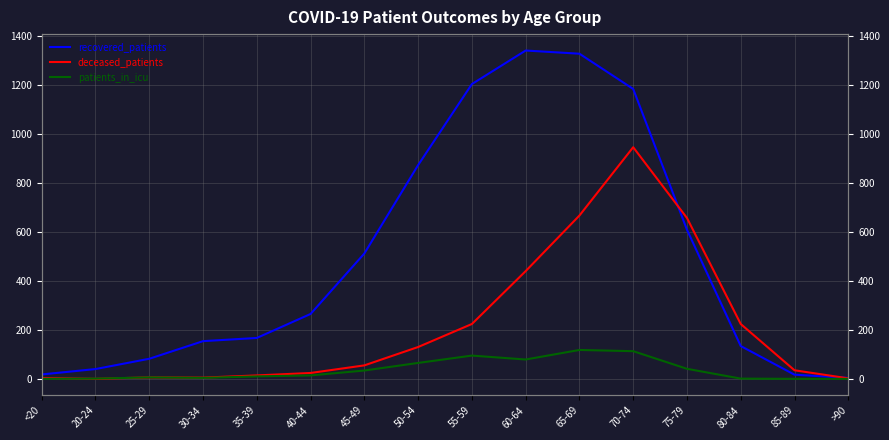

How many lines are shown in the chart?

3